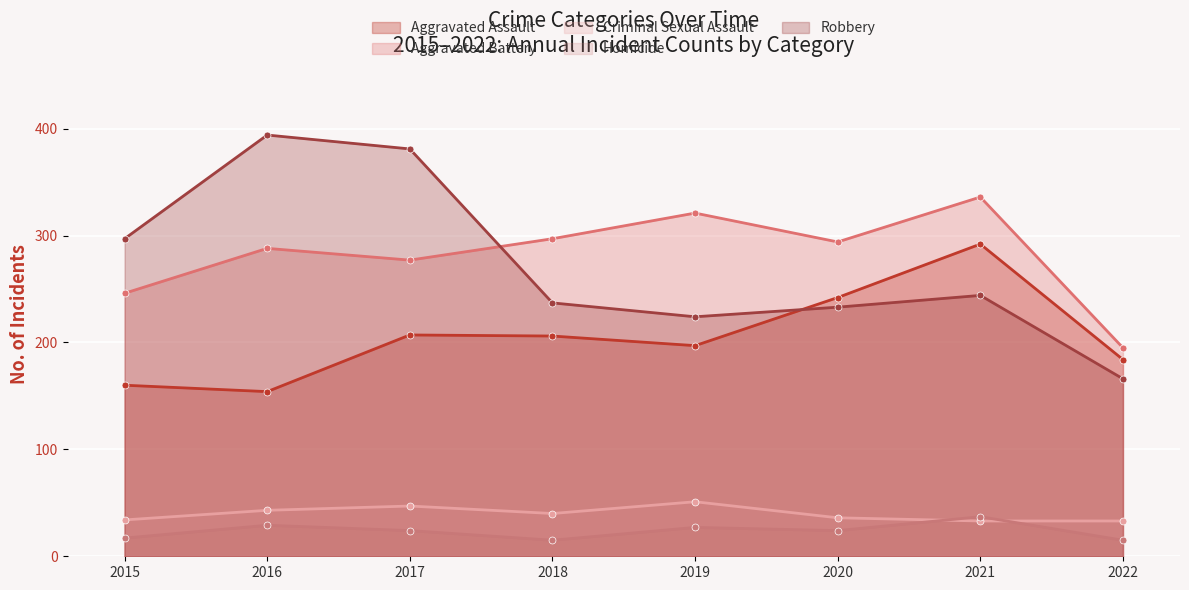

Reading right to left, transcribe all the data shown in this chart.

Aggravated Assault: 184	292	242	197	206	207	154	160
Aggravated Battery: 195	336	294	321	297	277	288	246
Criminal Sexual Assault: 33	33	36	51	40	47	43	34
Homicide: 15	37	24	27	15	24	29	17
Robbery: 166	244	233	224	237	381	394	297